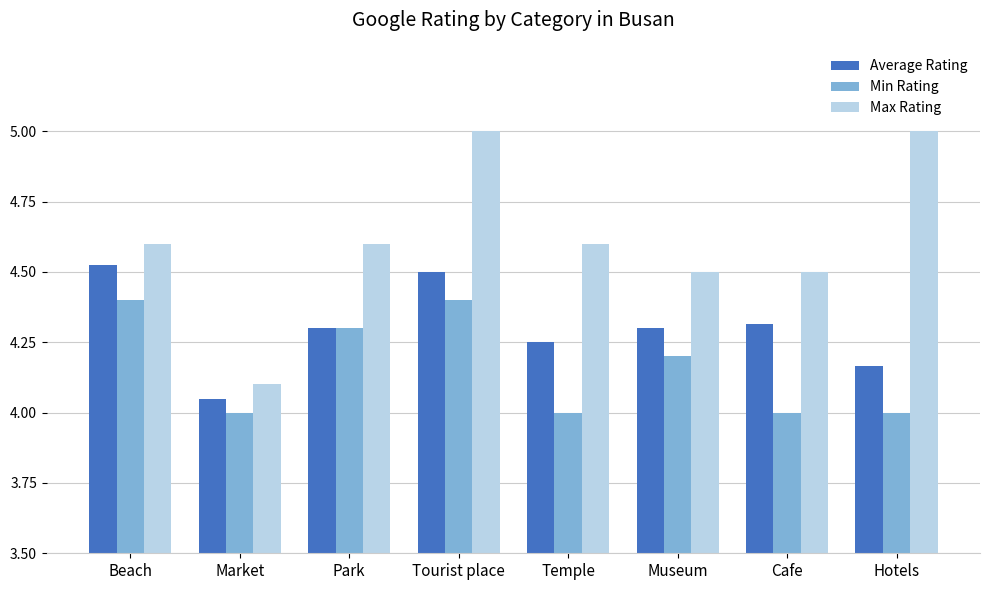

True or false: Min Rating has a value of 4.0 at Hotels.

True